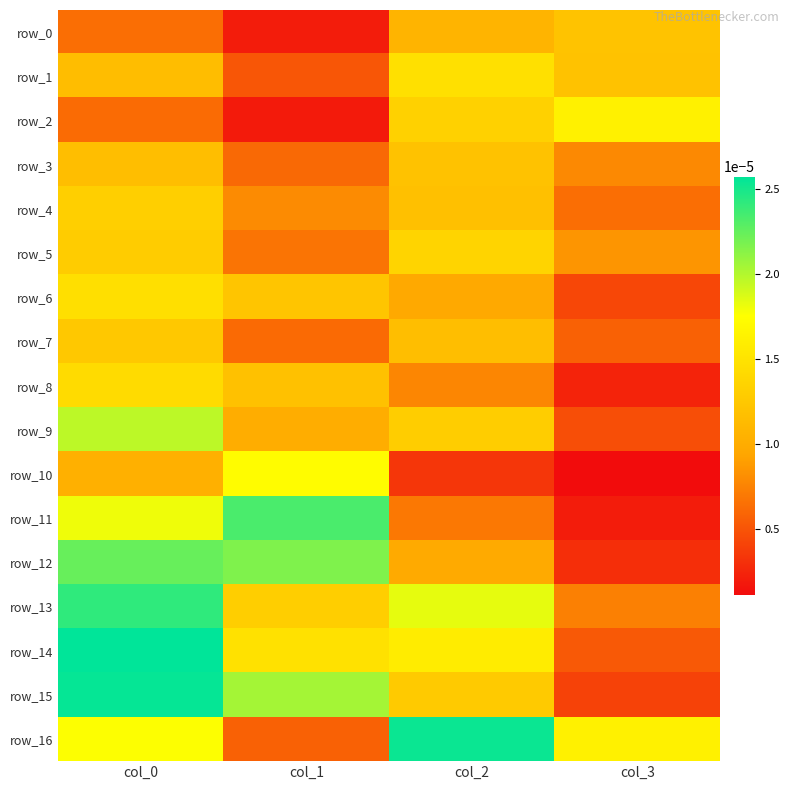

At how many categories does at least one series exceed 0?

4